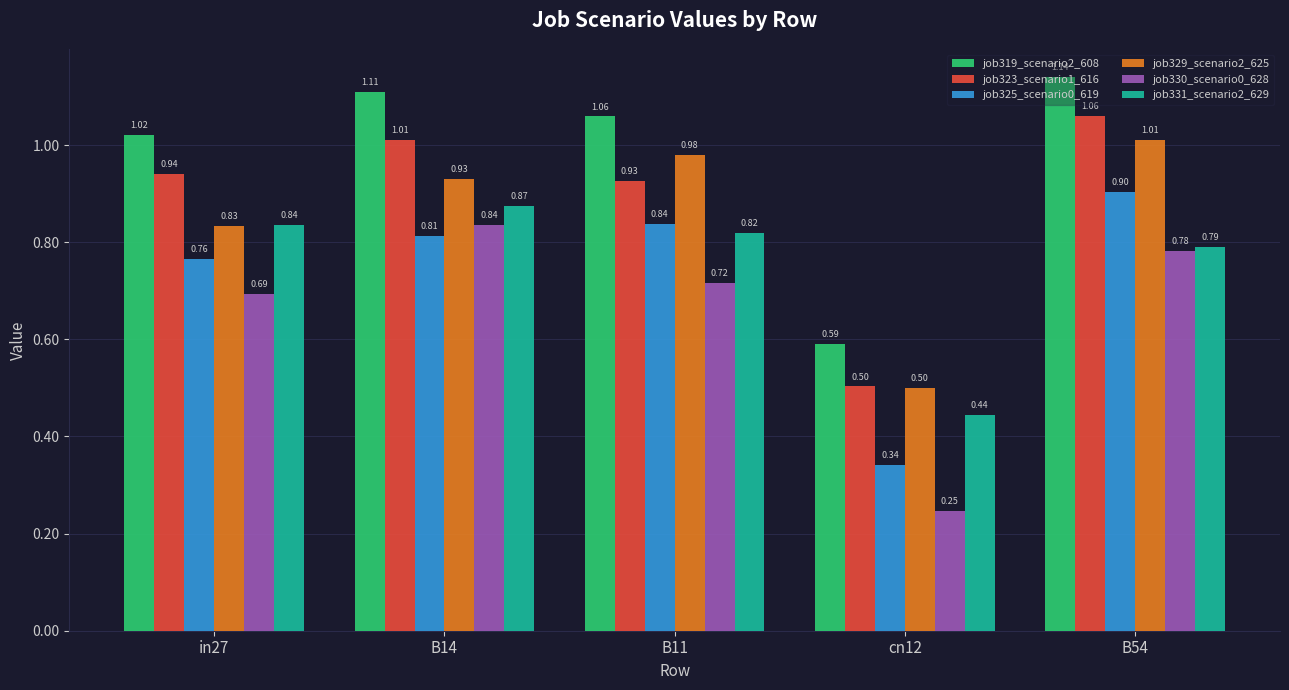

What is the label of the 2nd bar from the right?

cn12